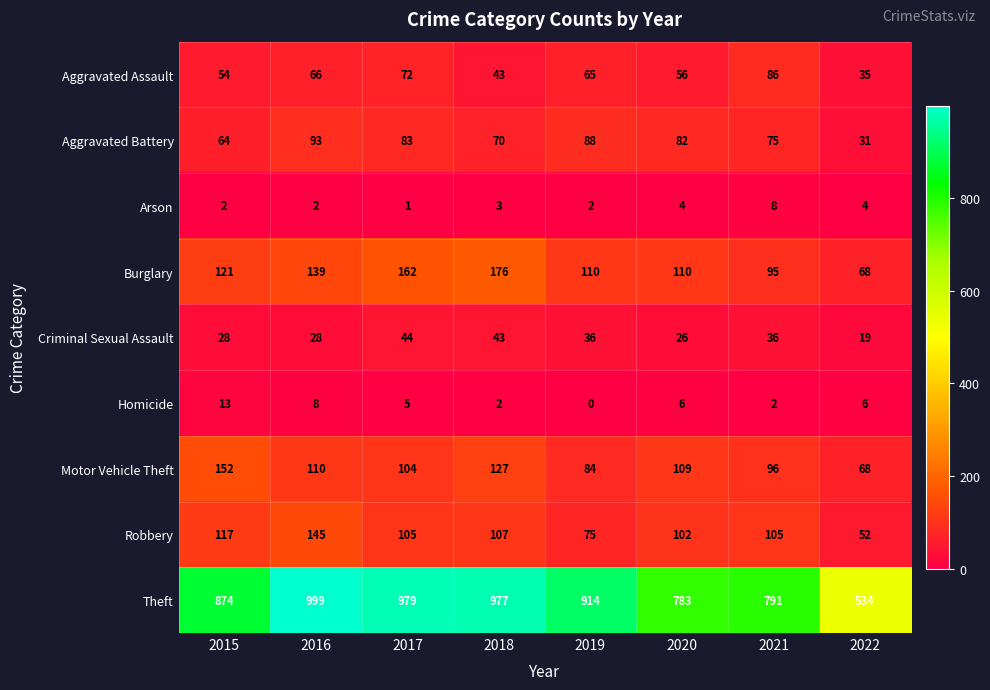

Rank the series by their maximum value, from lowest to highest.

Arson, Homicide, Criminal Sexual Assault, Aggravated Assault, Aggravated Battery, Robbery, Motor Vehicle Theft, Burglary, Theft